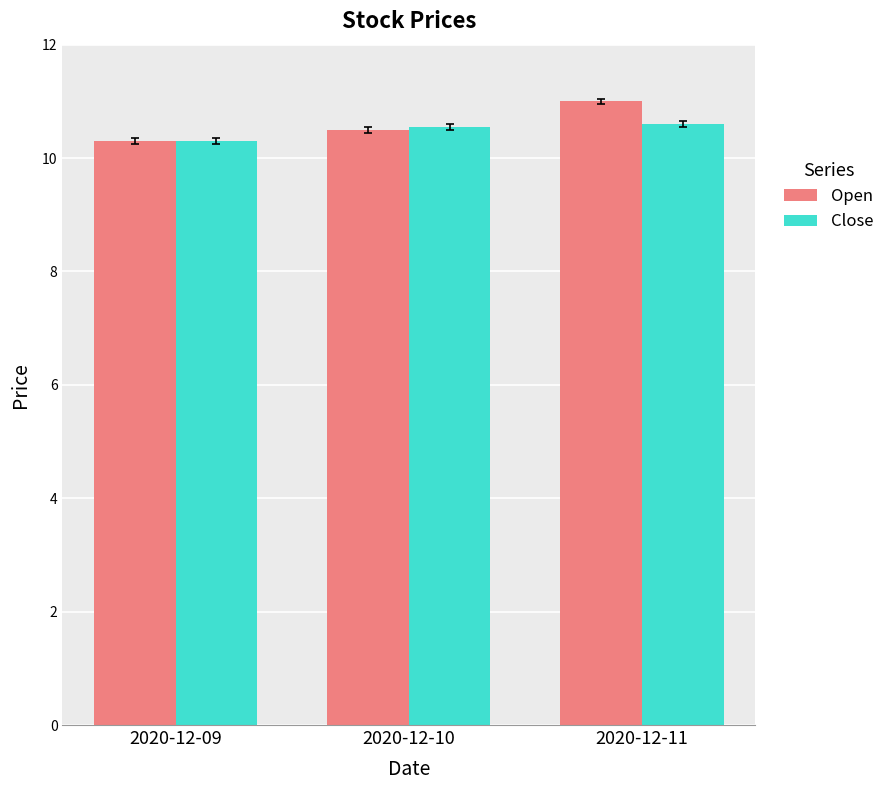

Reading left to right, transcribe all the data shown in this chart.

Open: 10.3	10.5	11.0
Close: 10.3	10.6	10.6